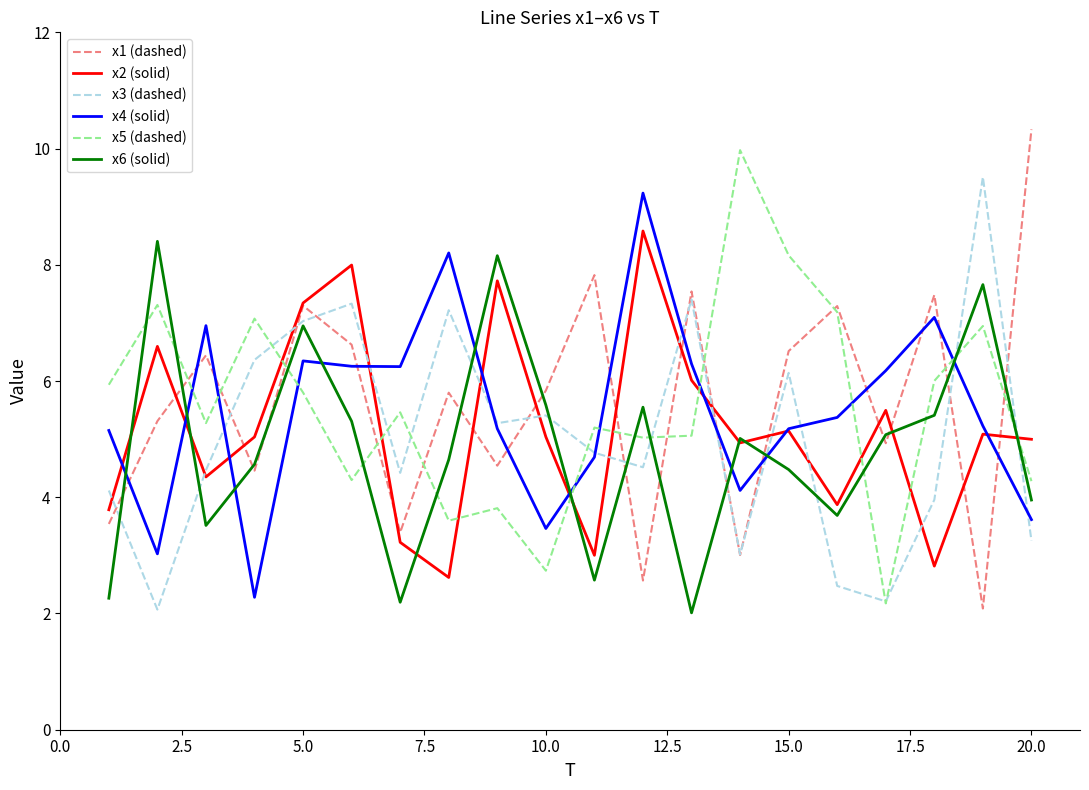

What is the lowest value of the x3 (dashed) series?

2.1